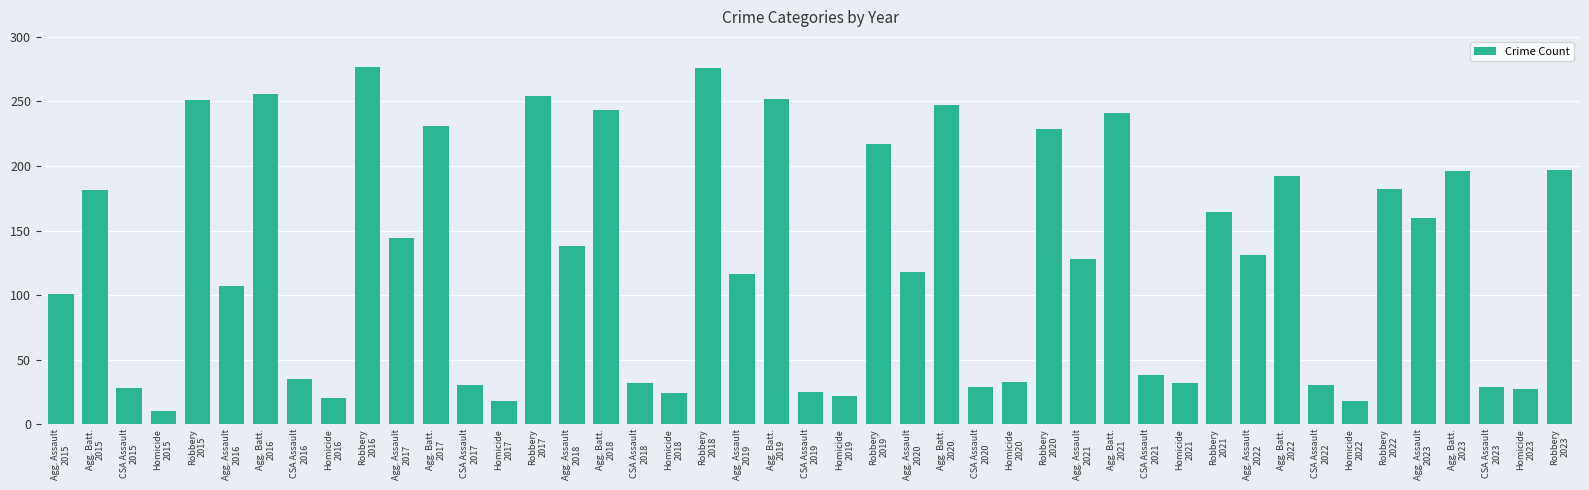

What is the maximum value shown in the chart?

277